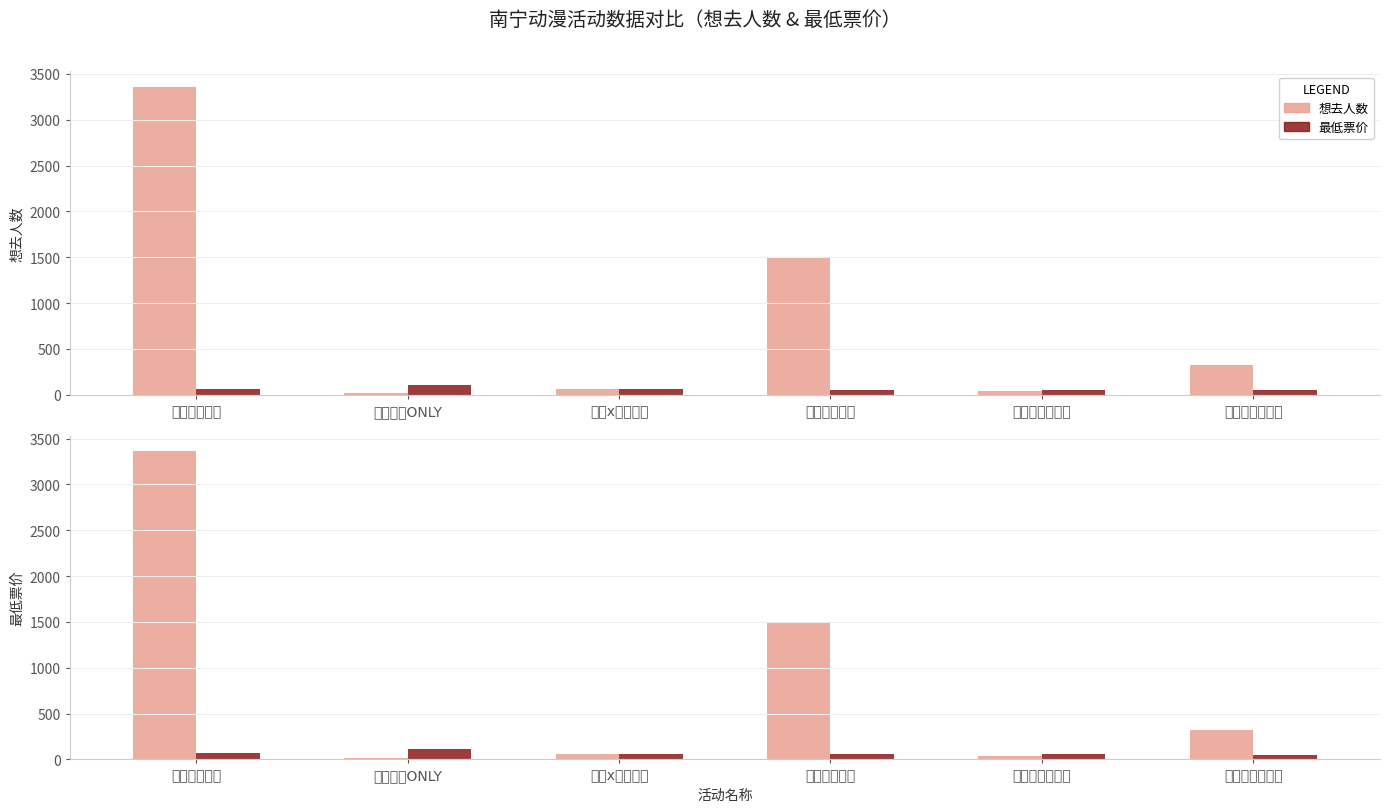

How many data points does each series have?

6